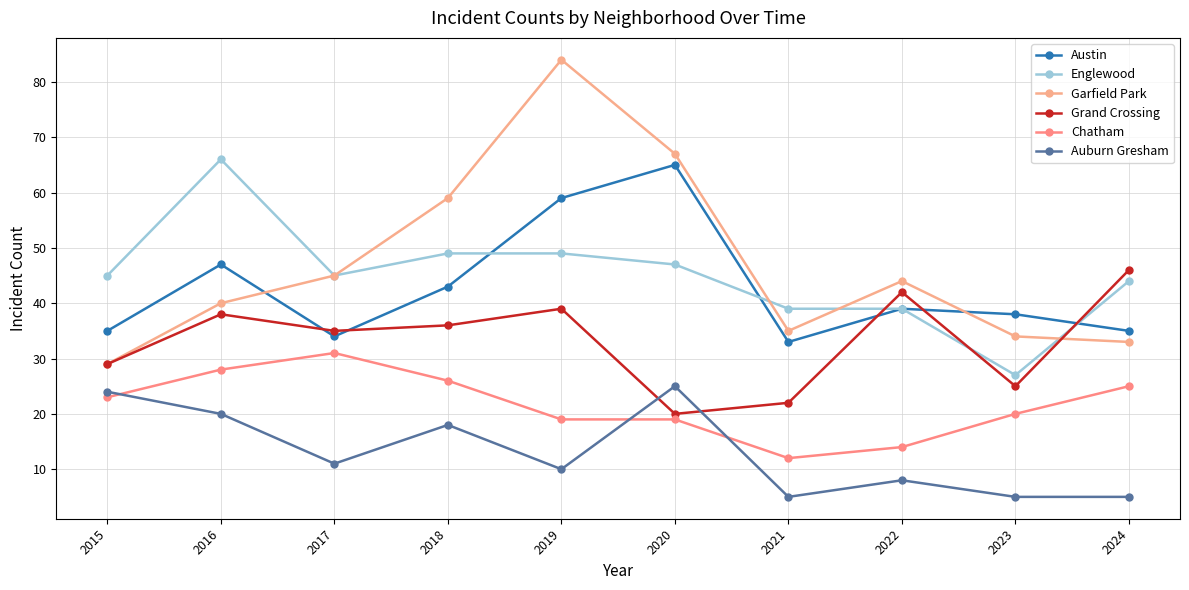

Reading right to left, what are all the values shown in this chart?

Austin: 35	38	39	33	65	59	43	34	47	35
Englewood: 44	27	39	39	47	49	49	45	66	45
Garfield Park: 33	34	44	35	67	84	59	45	40	29
Grand Crossing: 46	25	42	22	20	39	36	35	38	29
Chatham: 25	20	14	12	19	19	26	31	28	23
Auburn Gresham: 5	5	8	5	25	10	18	11	20	24